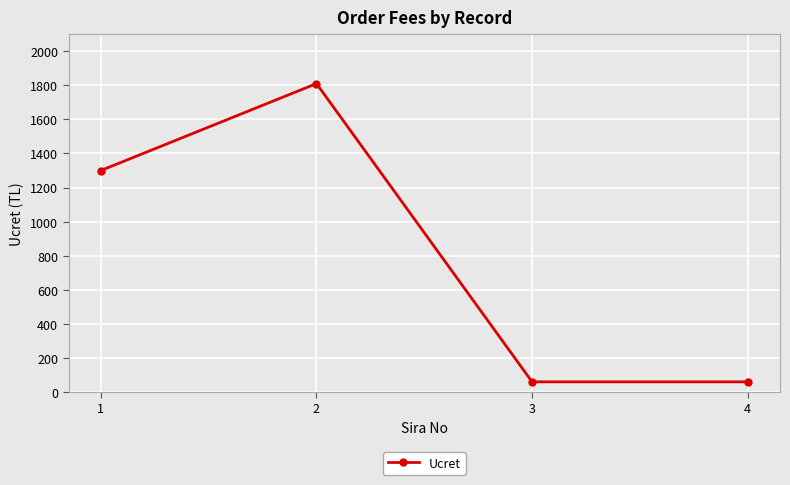

The value at 2 is 1810. True or false?

True